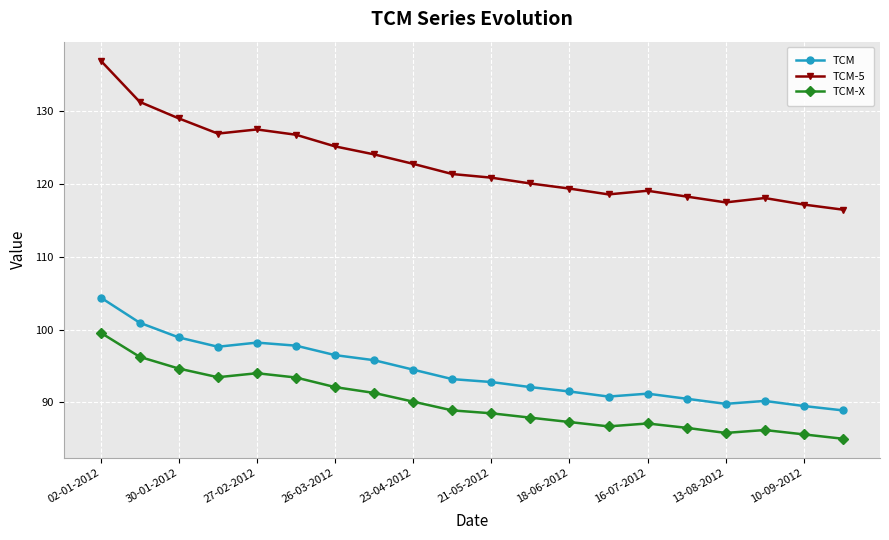

True or false: TCM-X has more than 1 points higher than both neighbors.

True